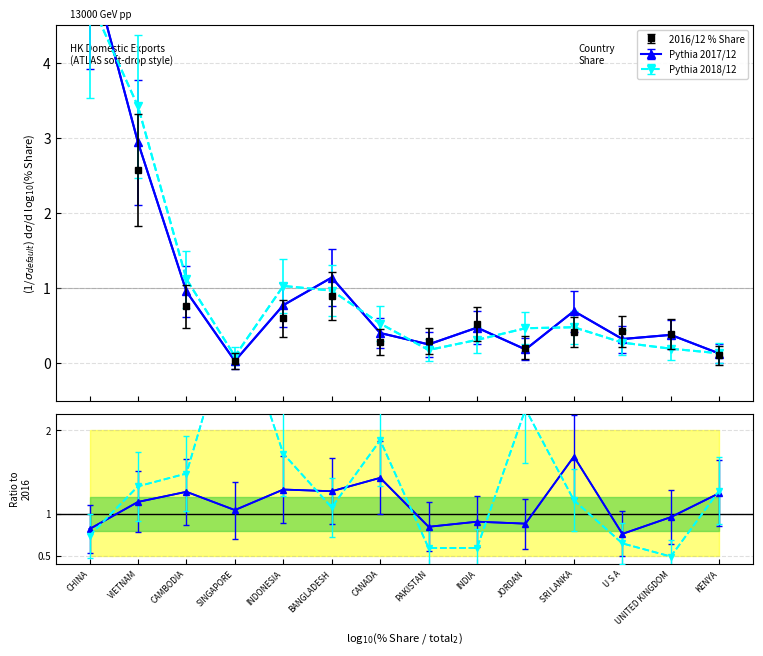

Which category has the lowest value across all series?

SINGAPORE